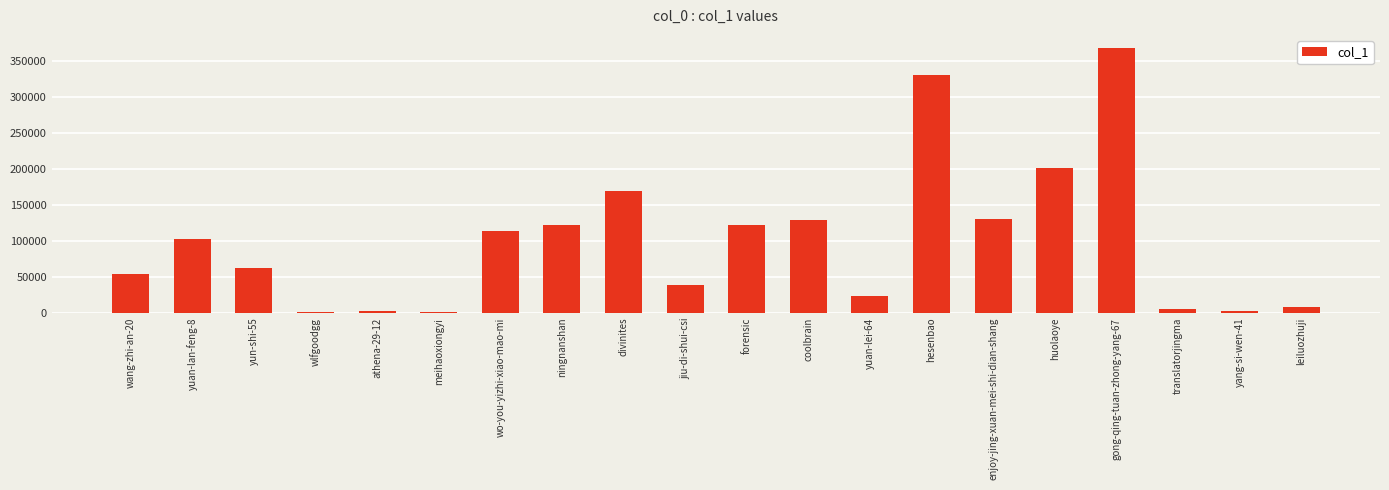

The chart shows a value of 1510 at meihaoxiongyi. True or false?

True